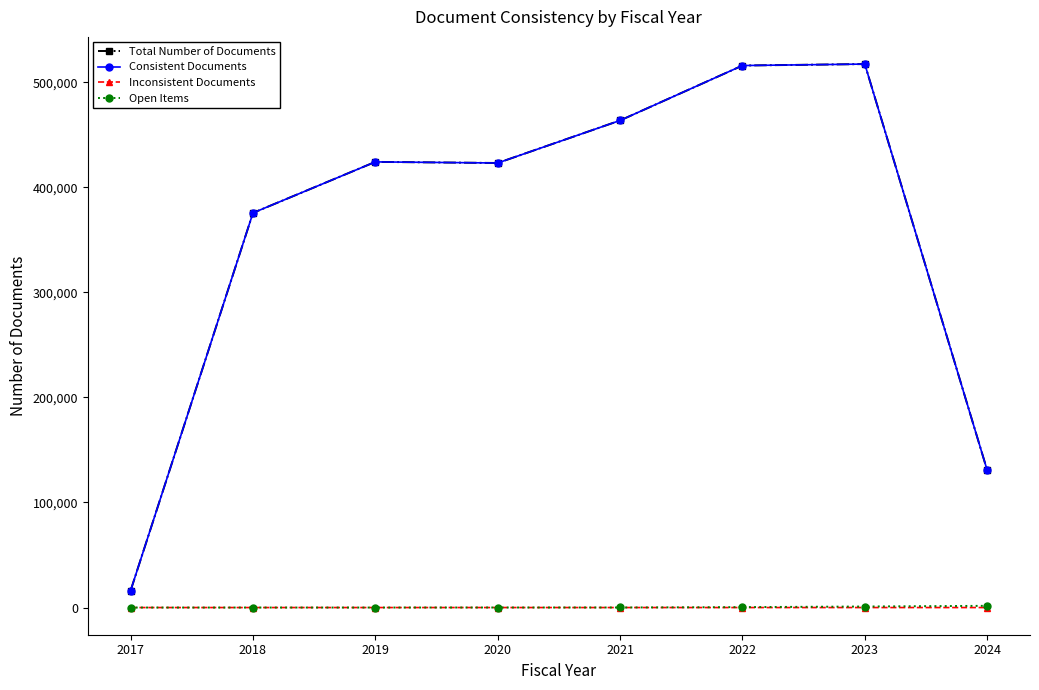

Does the chart display data point markers on the line(s)?

Yes